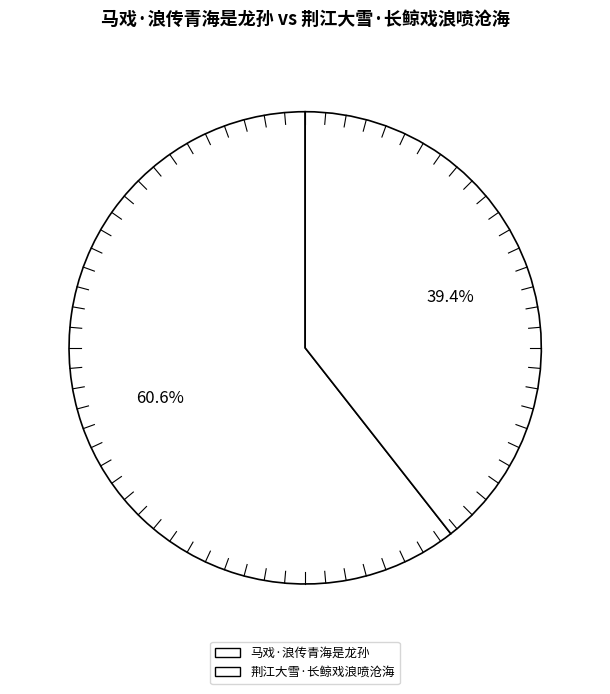

To the nearest percent, what percentage of the pie is 荆江大雪·长鲸戏浪喷沧海?

39%